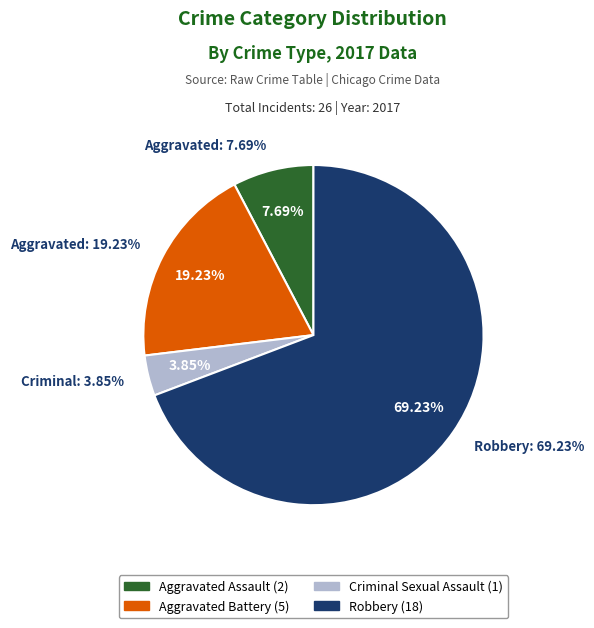

The Criminal Sexual Assault slice represents 4% of the pie. True or false?

True